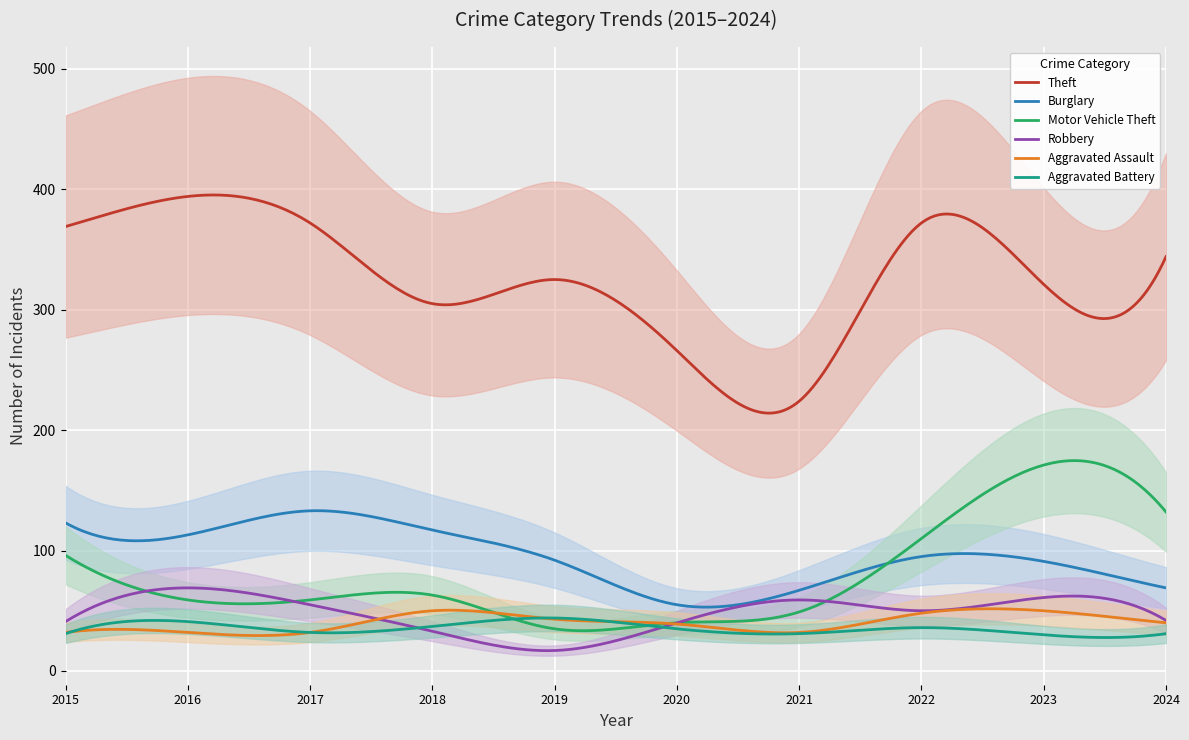

Reading left to right, extract all data points from this chart.

Theft: 369	394	372	305	325	266	224	372	321	344
Burglary: 123	113	133	117	92	55	67	95	91	69
Motor Vehicle Theft: 96	59	59	63	35	40	49	110	171	132
Robbery: 41	69	55	33	17	40	59	50	61	42
Aggravated Assault: 32	32	32	50	43	39	32	48	50	40
Aggravated Battery: 31	41	32	37	44	35	31	36	30	31